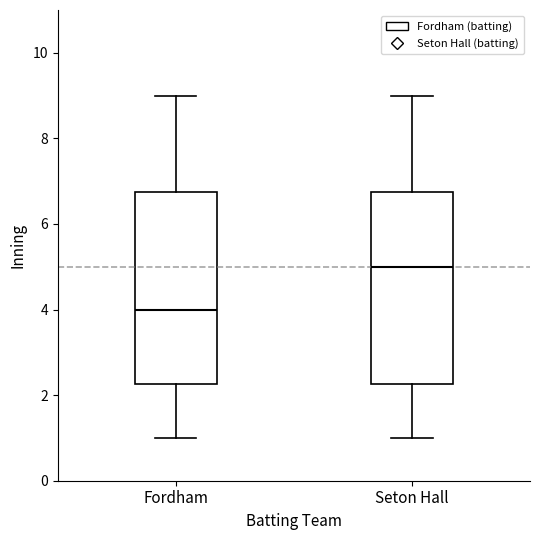

Reading left to right, transcribe this box plot: for each box, give where its median line is, the range the box spans, and where its two whiskers end, as read against the y-axis. The values are not printed on the chart, so give them approximately, as read against the axis.

Fordham: median 4.0, box 2.2 to 6.8, whiskers 1.0 to 9.0
Seton Hall: median 5.0, box 2.2 to 6.8, whiskers 1.0 to 9.0